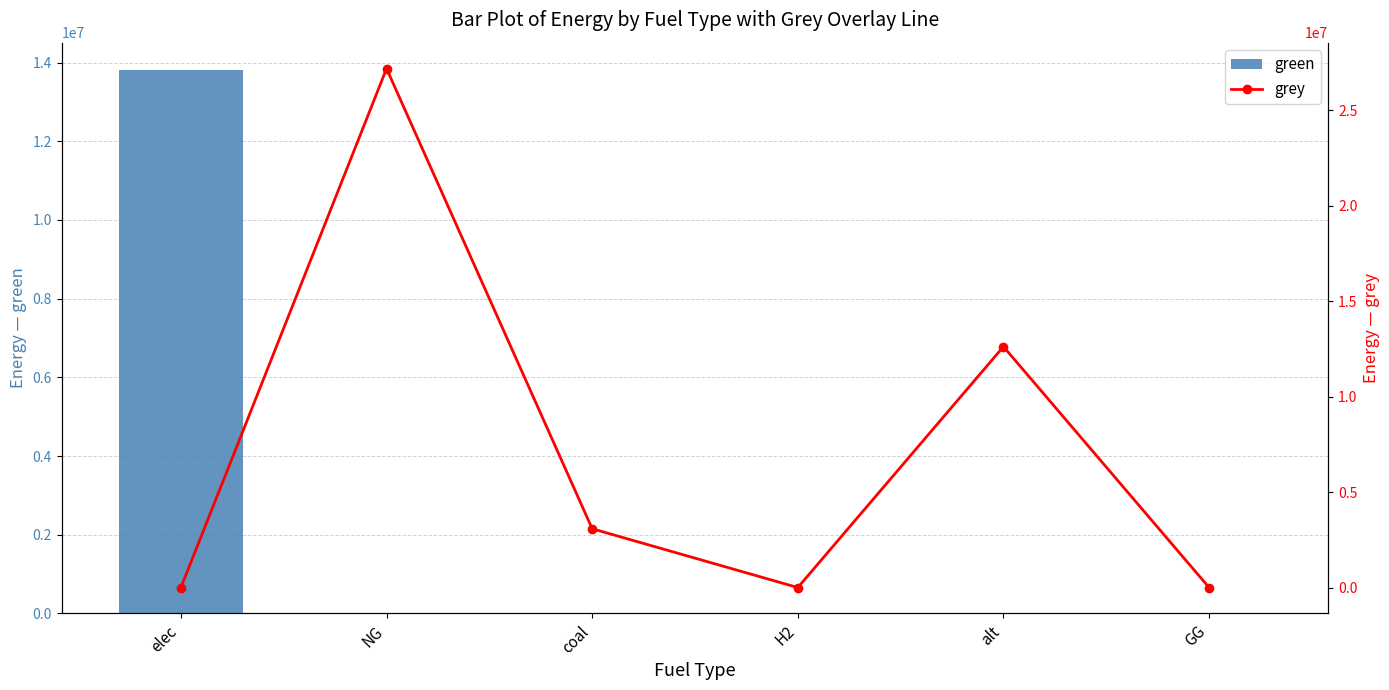

What is the maximum value for green?

13814332.3